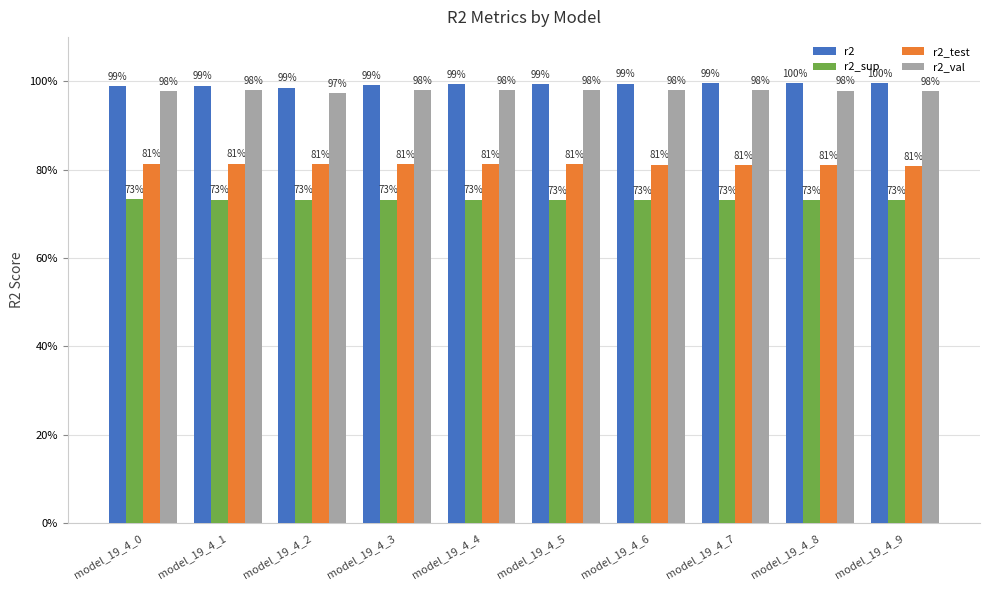

Which category has the lowest value in the r2_sup series?

model_19_4_9